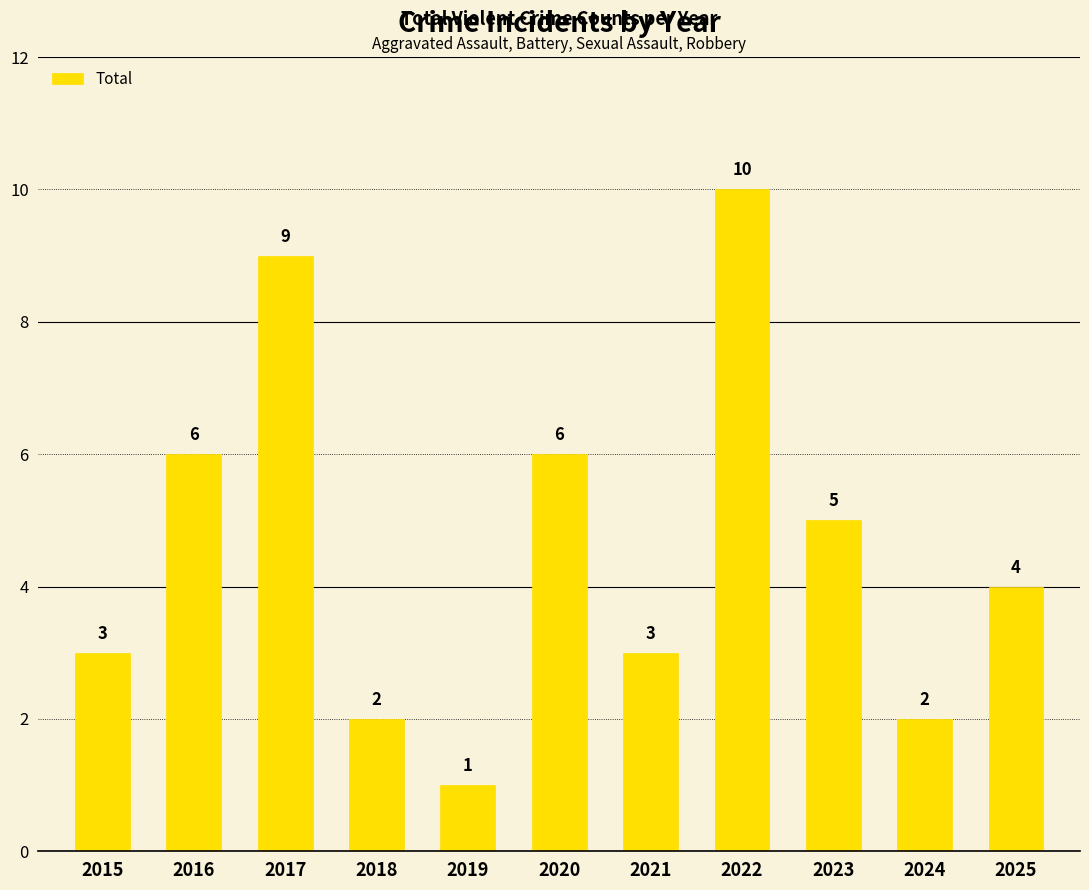

What is the value of the 6th bar from the left?

6